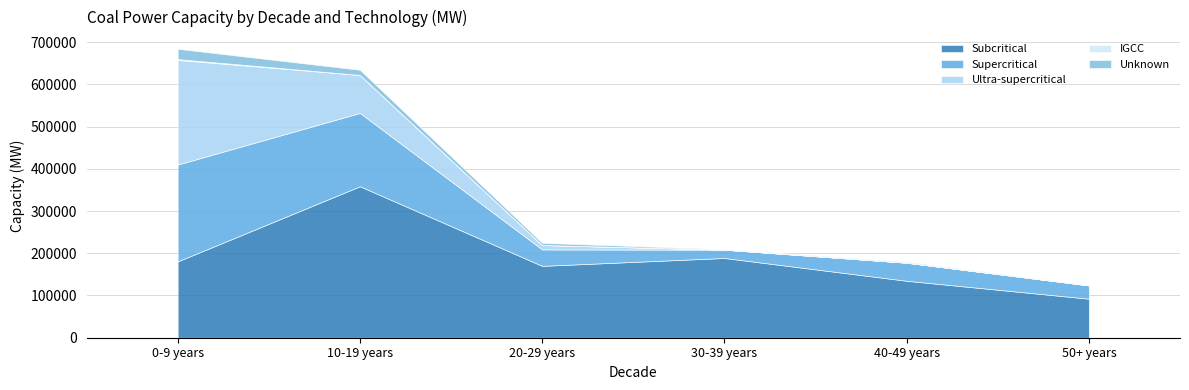

What is the total value across all series at 40-49 years?

179586.4